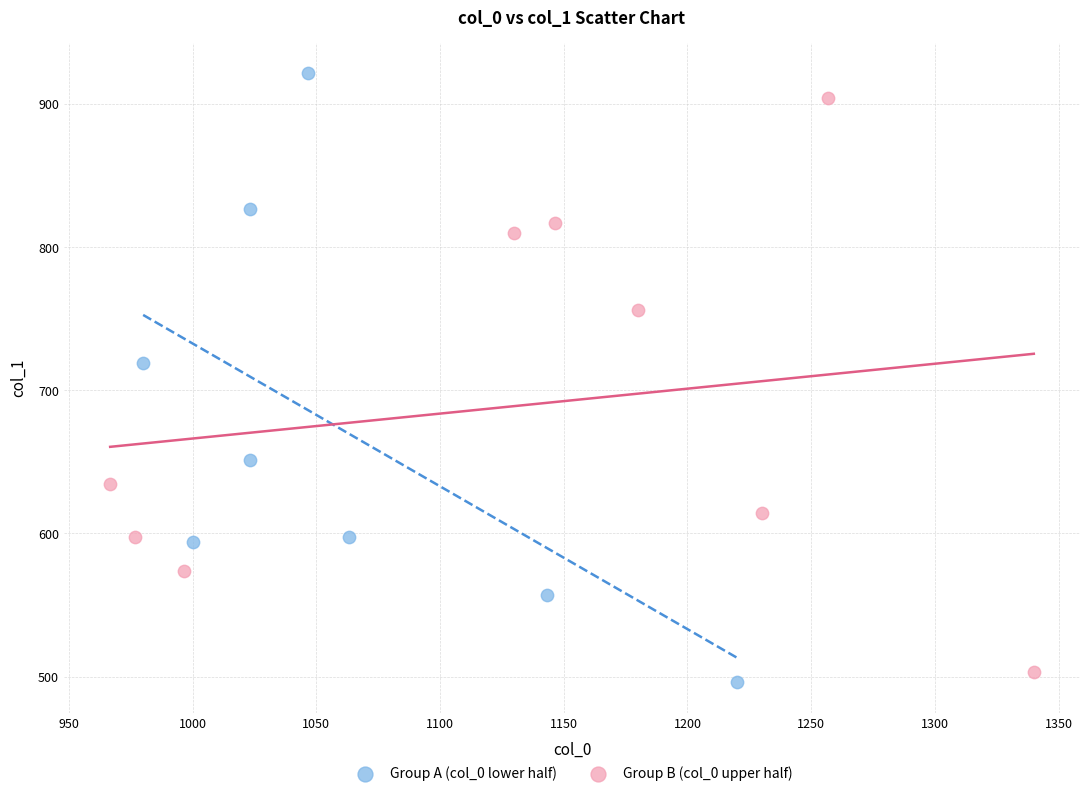

Which series has the largest Y range (max minus min)?

Group A (col_0 lower half)